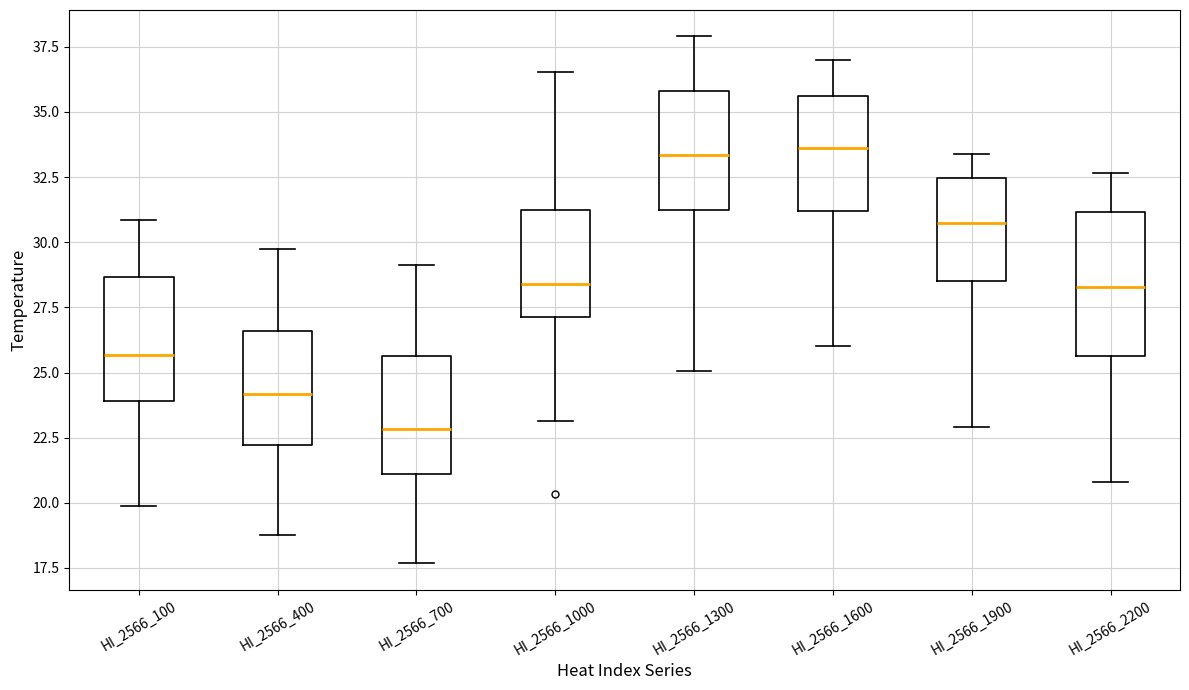

Comparing the boxes themselves (not the whiskers), which one is the tallest?

HI_2566_2200